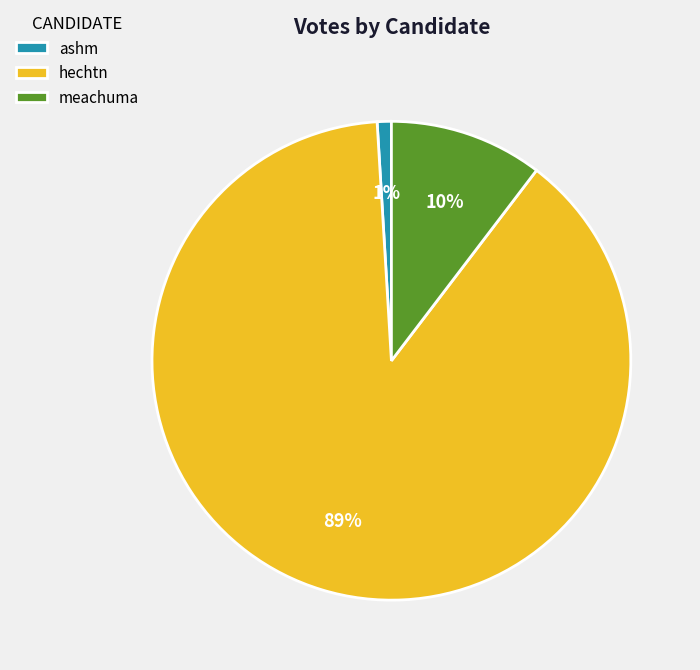

To the nearest percent, what is the average slice percentage?

33%